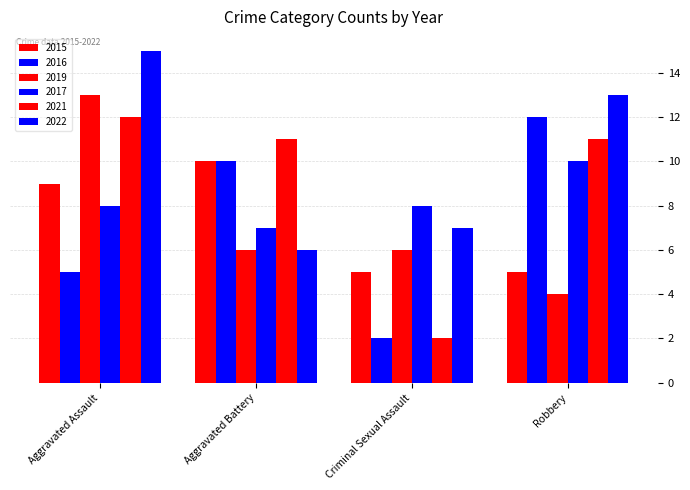

Are the bars grouped side by side (vs. stacked)?

Yes